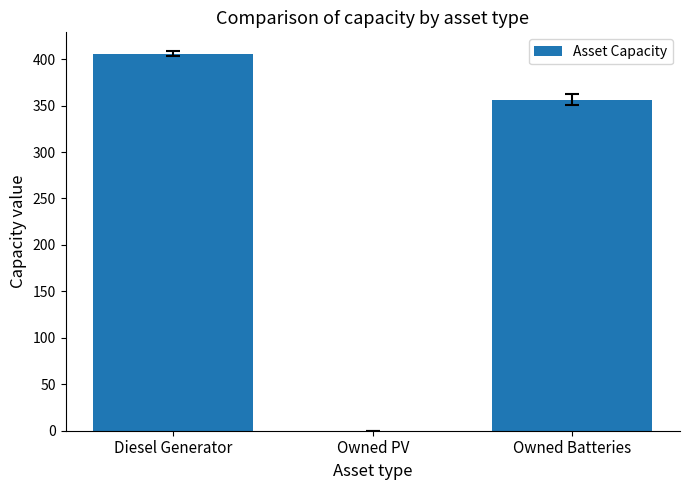

True or false: the data shows 158.1 at Owned Batteries.

False